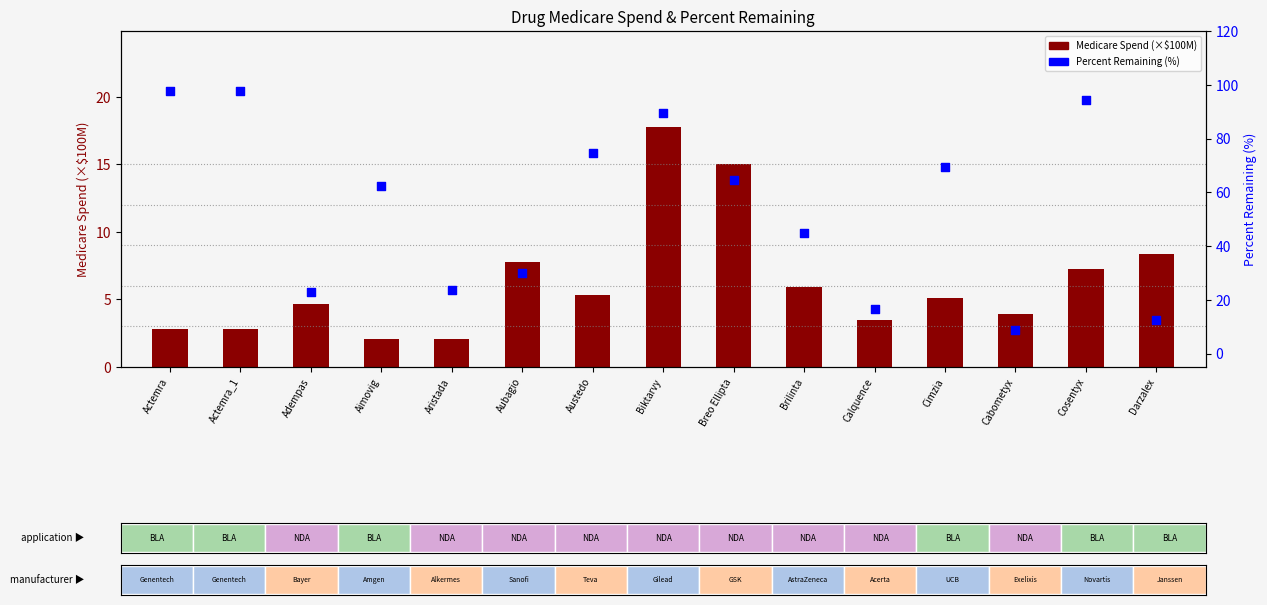

What are all the series names shown in the legend?

Medicare Spend (×$100M), Percent Remaining (%)